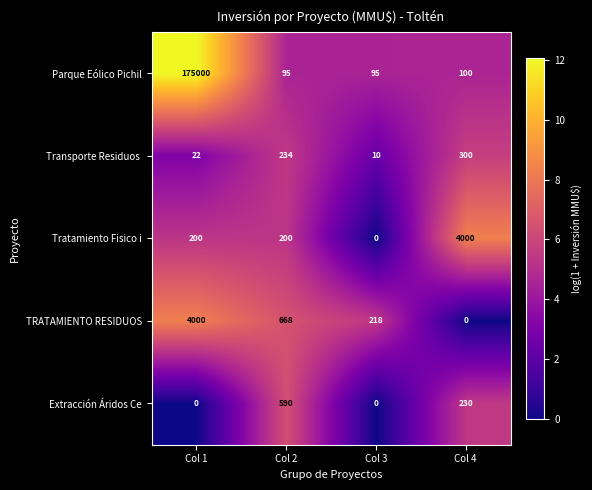

At how many categories does at least one series exceed 4?

4